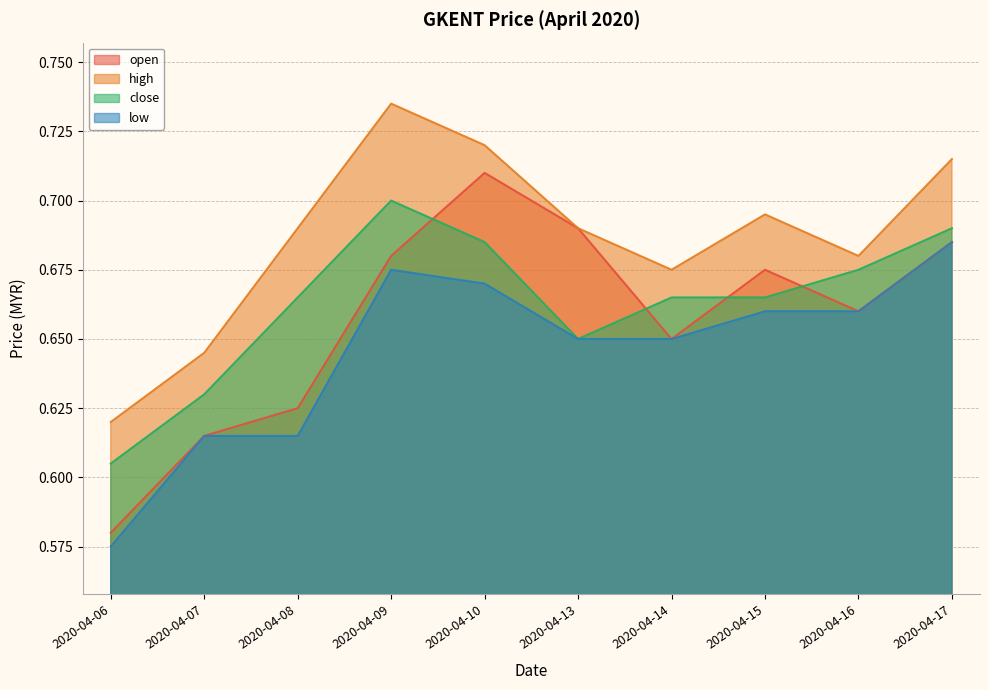

Rank the series by their maximum value, from highest to lowest.

high, open, close, low